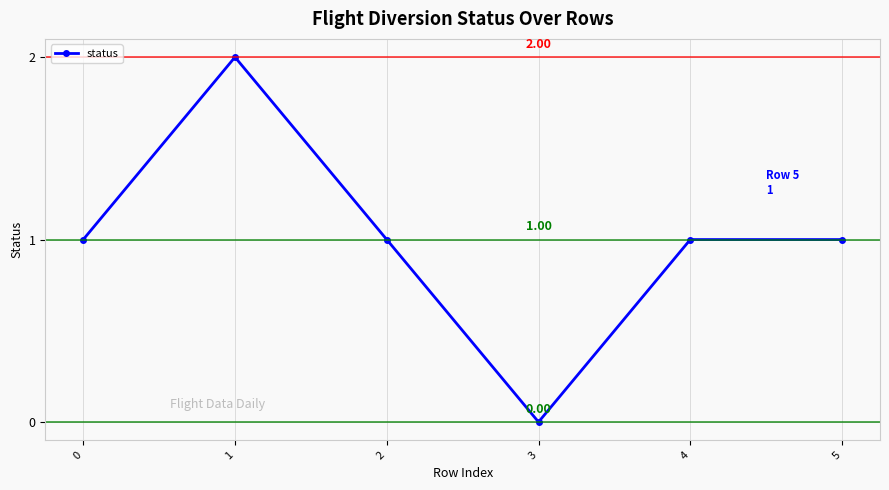

The value at 1 is 2. True or false?

True